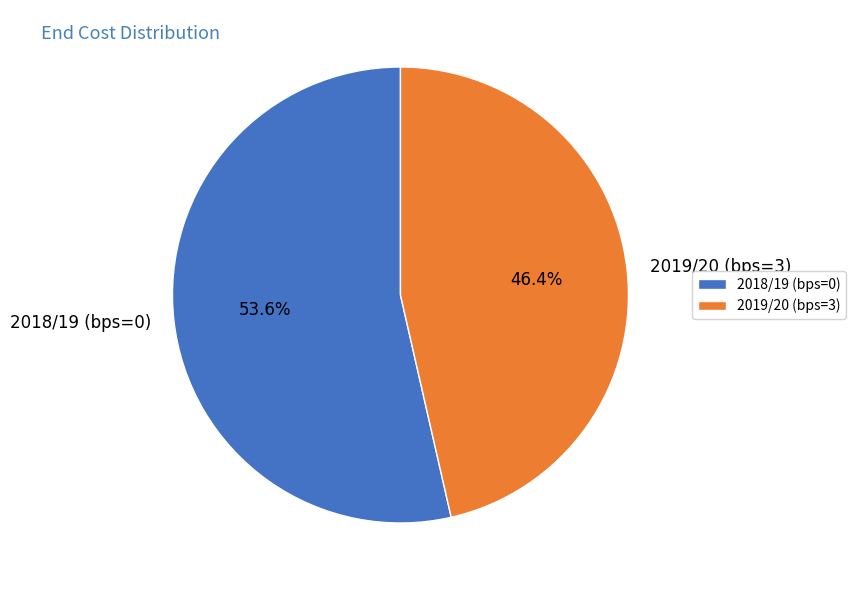

Between 2019/20 (bps=3) and 2018/19 (bps=0), which is larger?

2018/19 (bps=0)